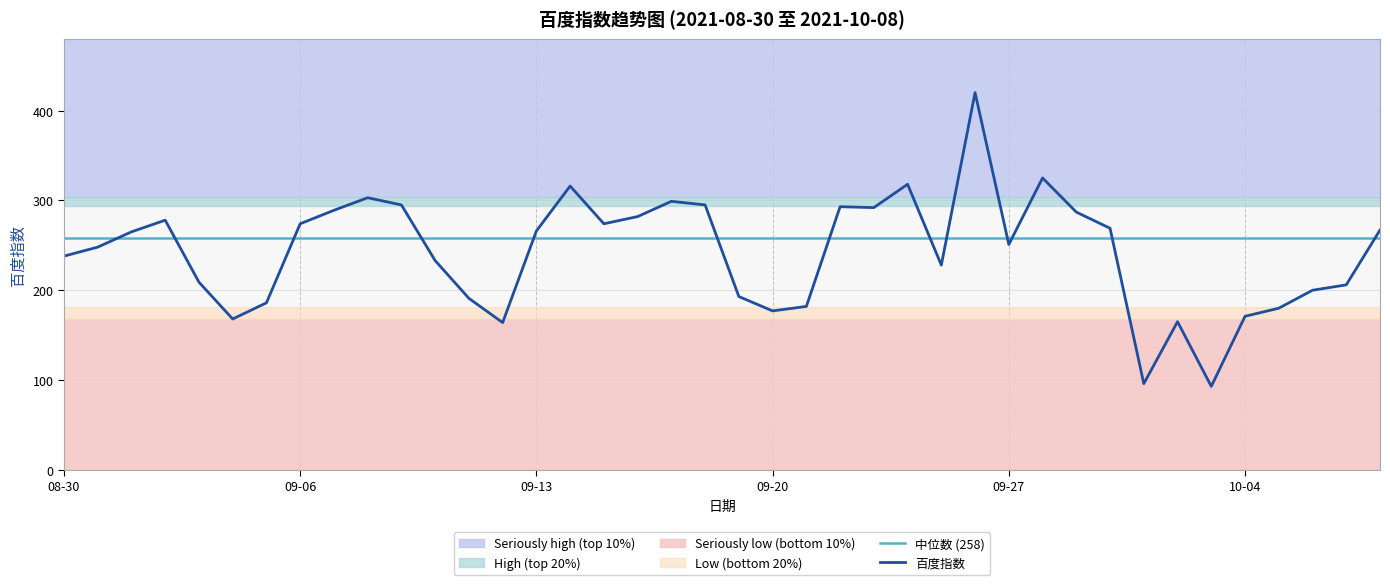

What is the greatest value displayed?

420